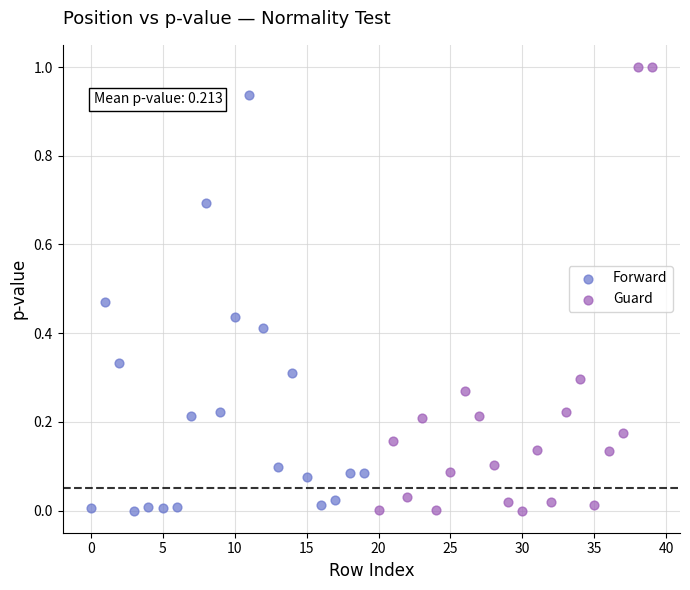

Which series reaches the maximum Y coordinate?

Guard